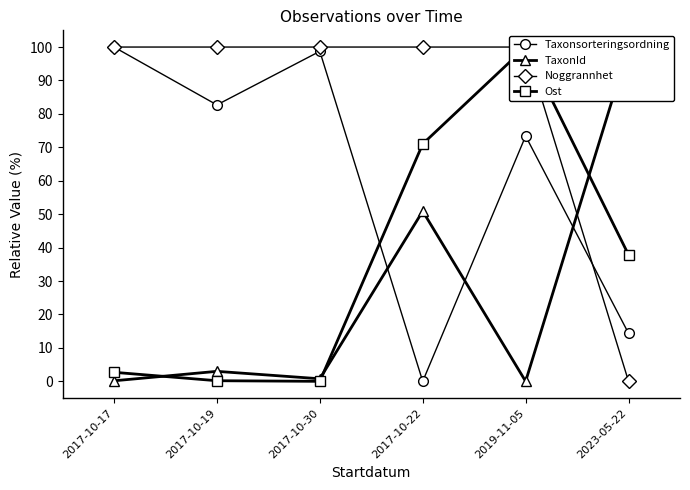

How many values in the Ost series exceed 37?

3